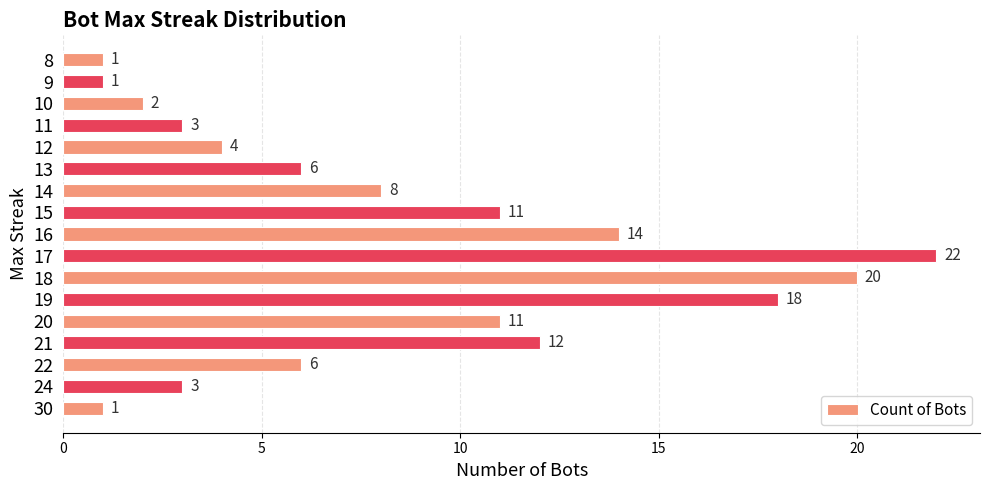

Between 19 and 17, which is larger?

17